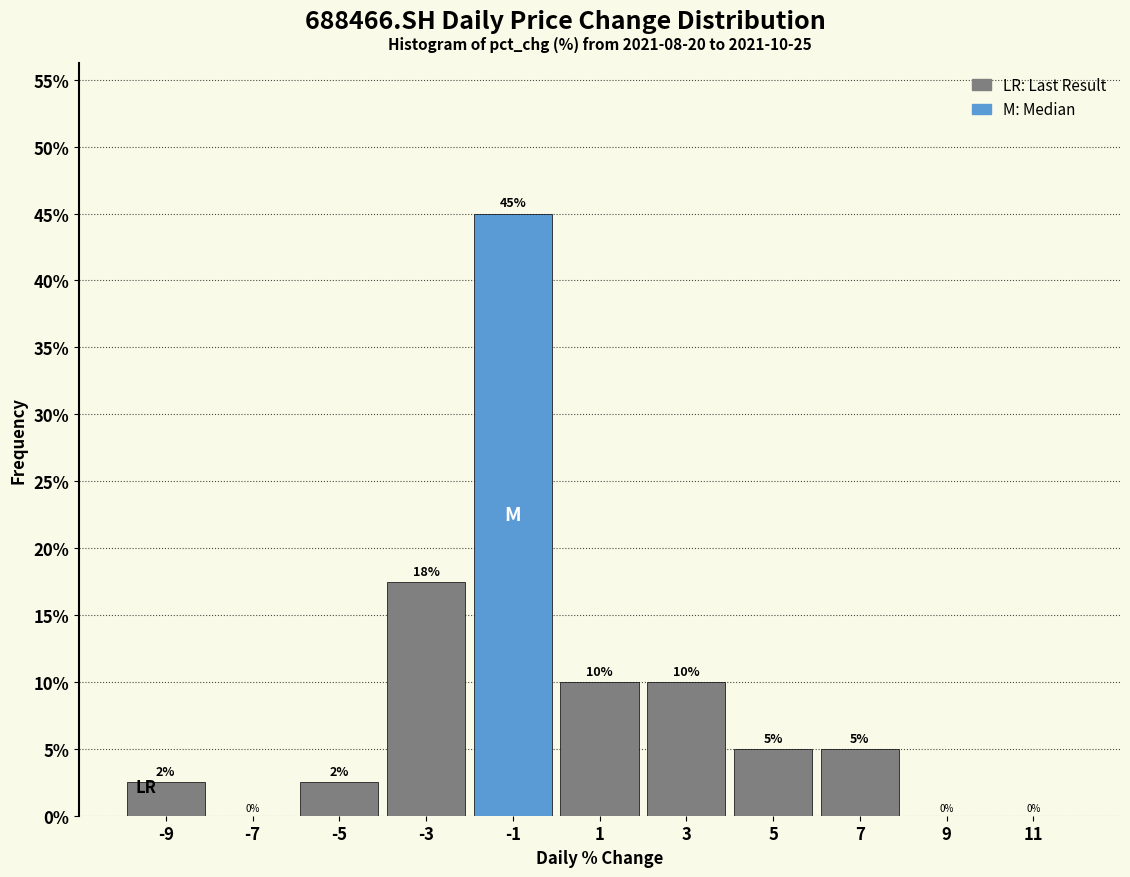

Which range on the x-axis has the tallest bar?

-2 to 0